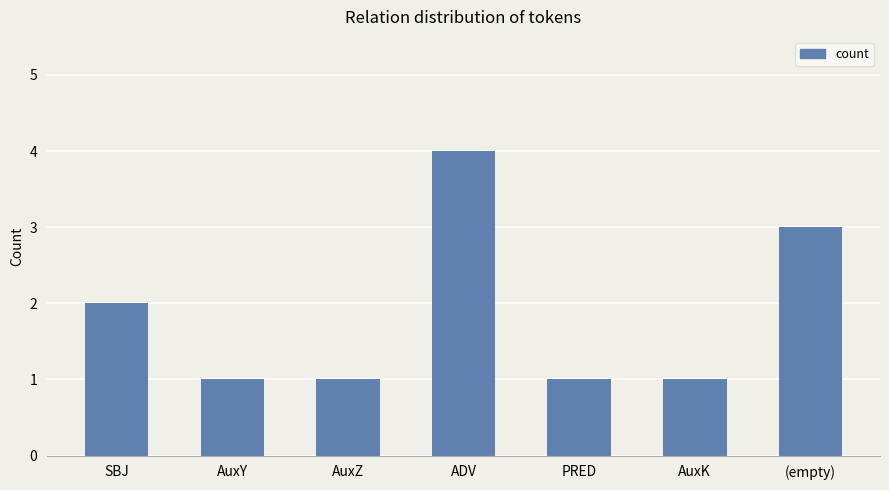

What is the greatest value displayed?

4